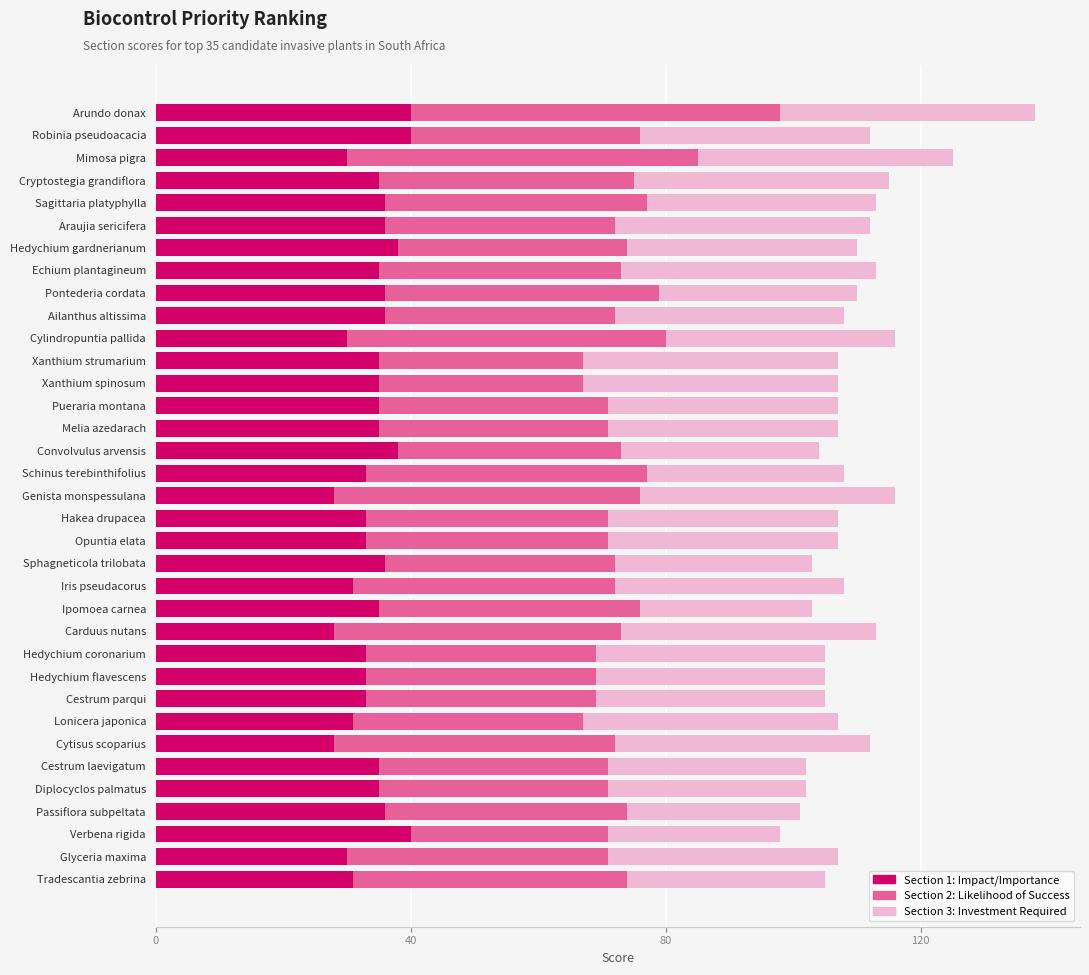

At which category is the sum across all series the highest?

Arundo donax